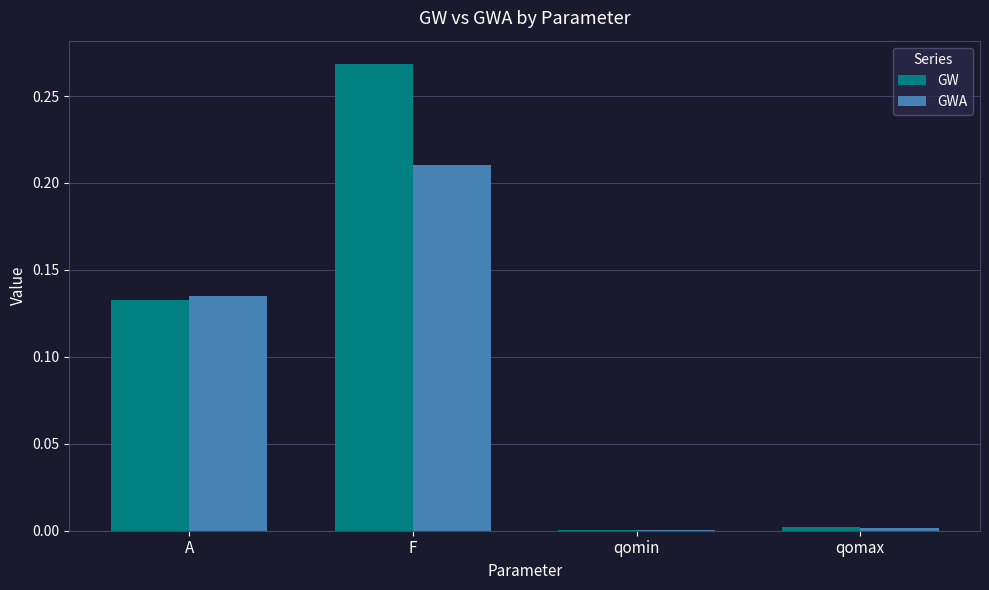

At which category is the sum across all series the highest?

F